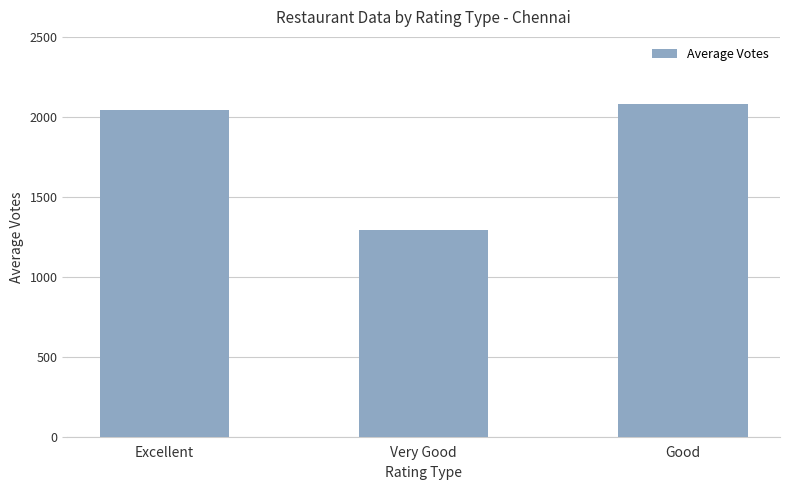

What is the value of the 2nd bar from the left?

1293